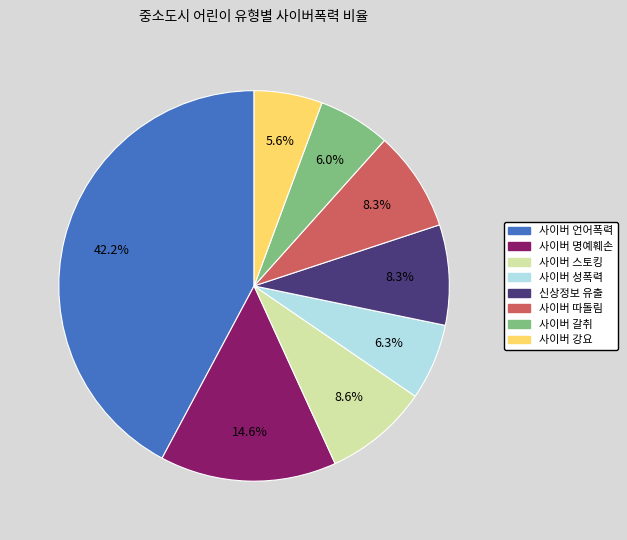

What percentage is NOT represented by 사이버 성폭력?

93.7%